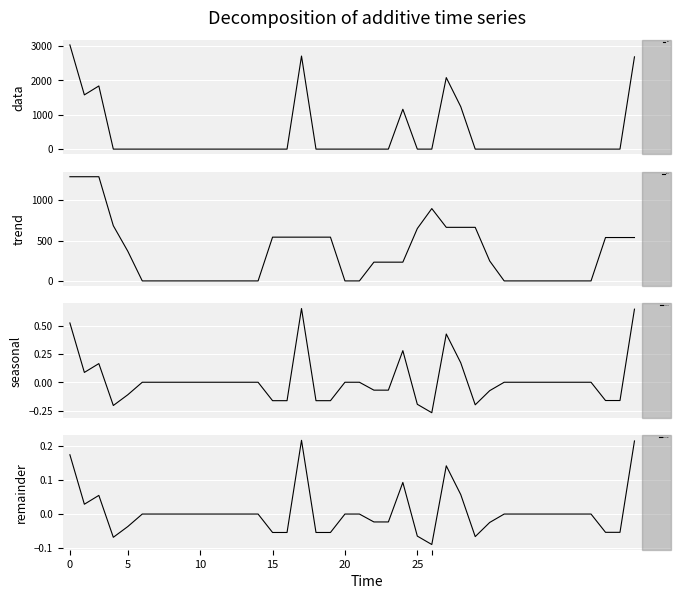

Does the chart display data point markers on the line(s)?

No